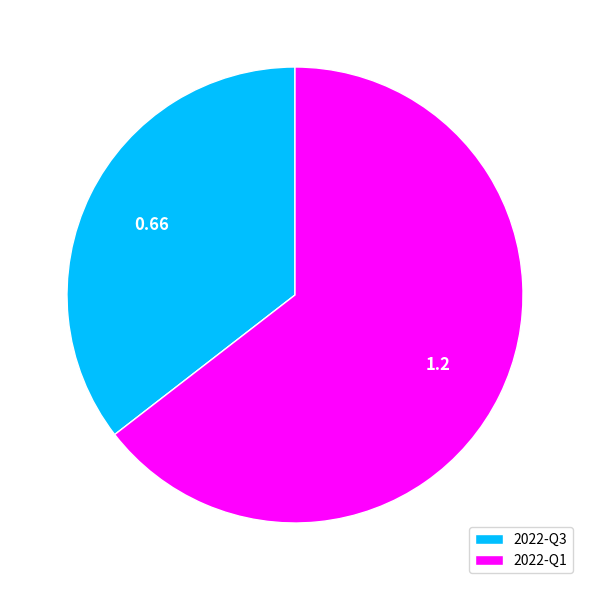

What is the smallest slice in the pie chart?

2022-Q3